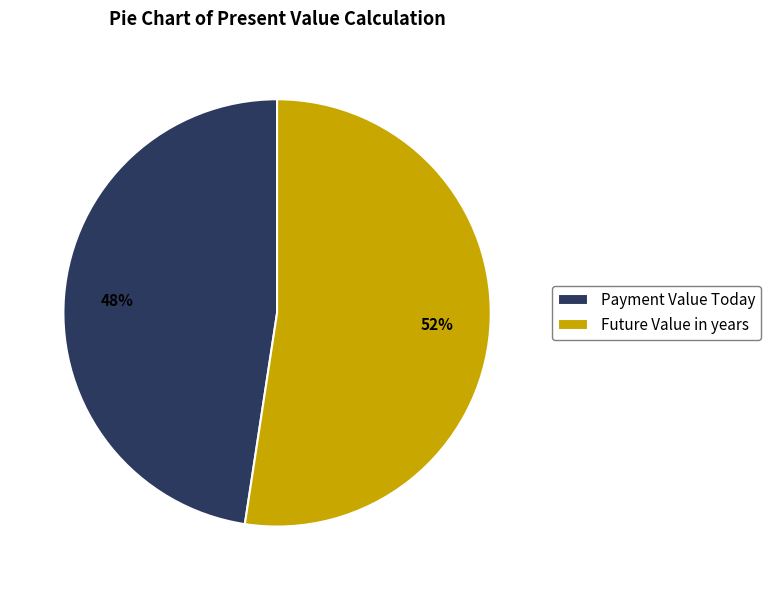

The Payment Value Today slice represents 36% of the pie. True or false?

False